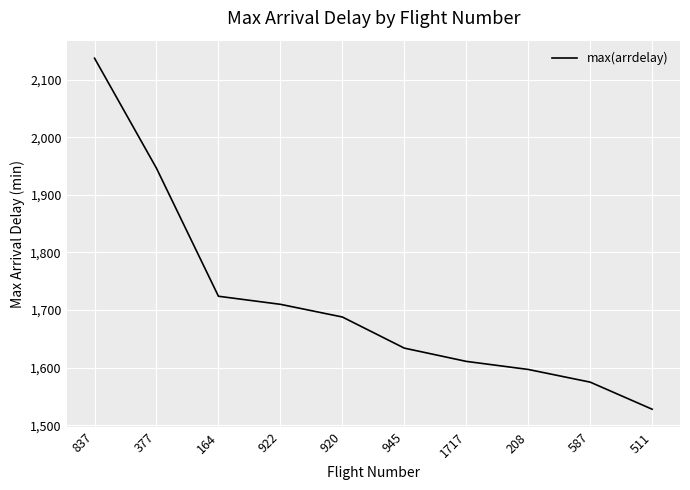

Is it true that the value at 920 is 1688?

True